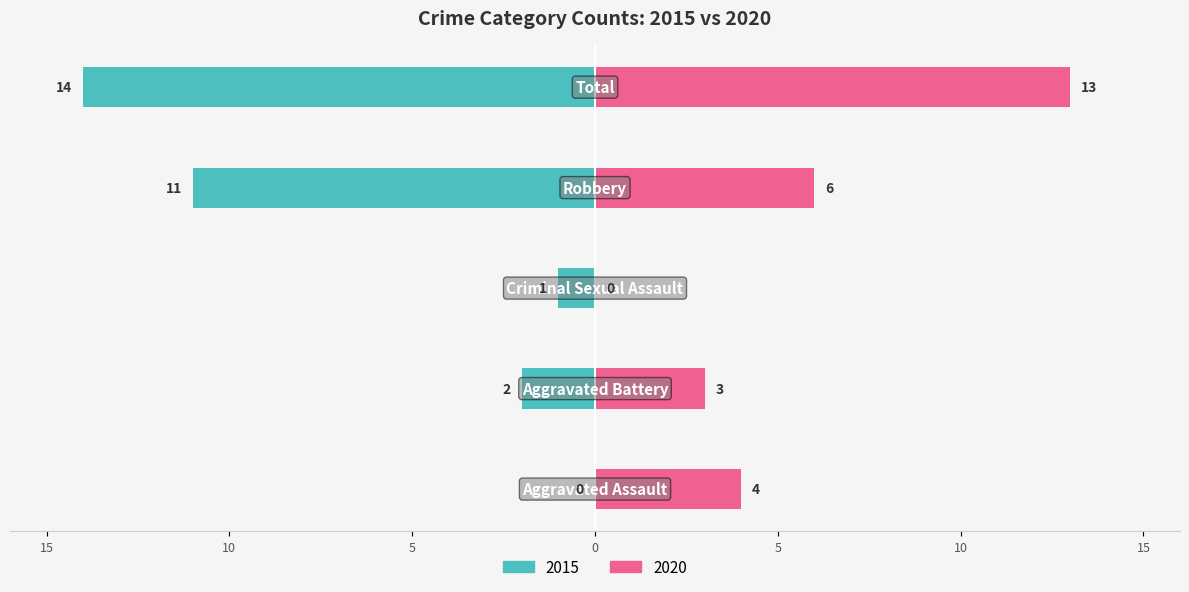

Is it true that Left (2015) equals 0 at Aggravated Assault?

True